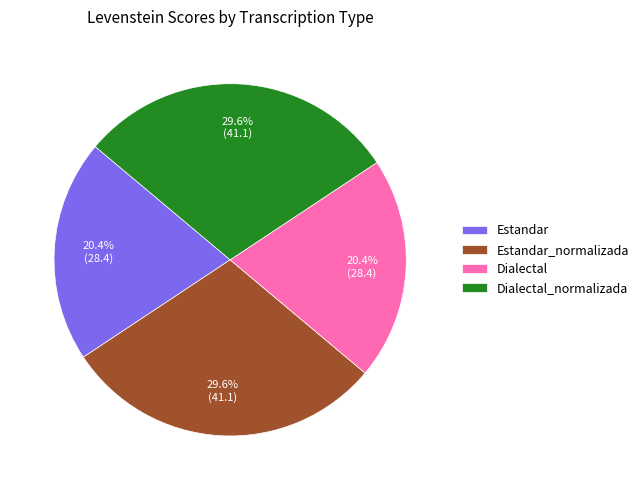

Do Dialectal and Estandar together represent more than half of the pie?

No